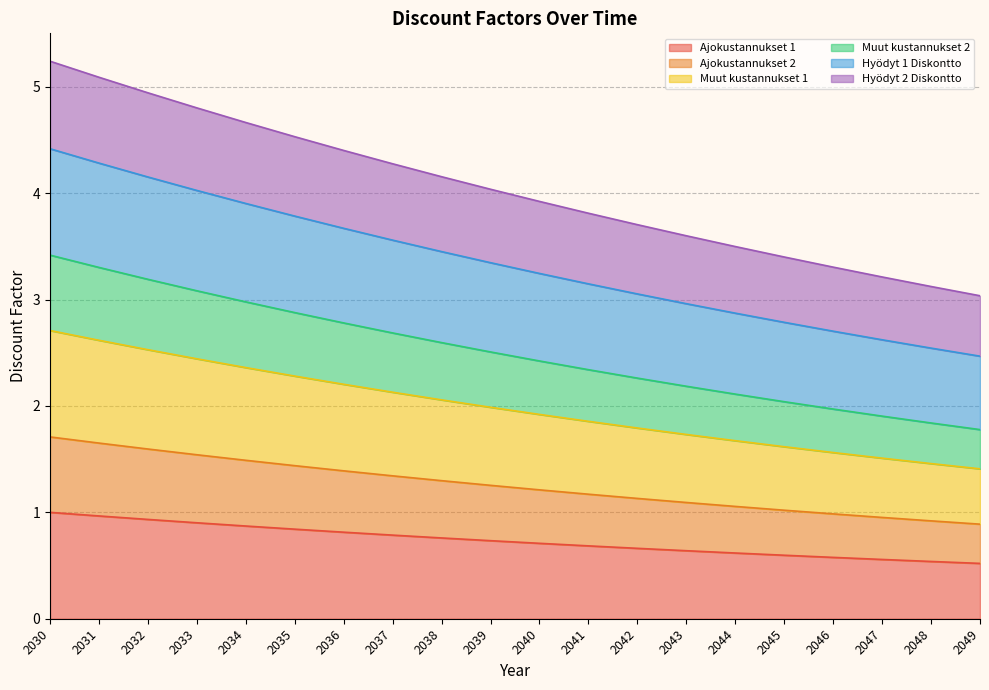

True or false: Ajokustannukset 2 has more than 0 points higher than both neighbors.

False